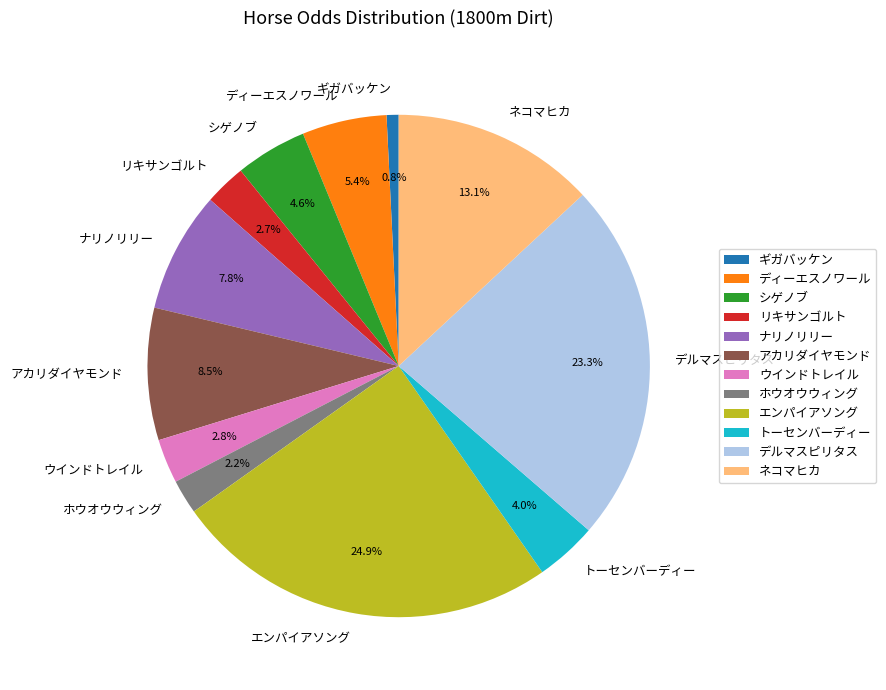

To the nearest percent, what portion does ホウオウウィング represent?

2%